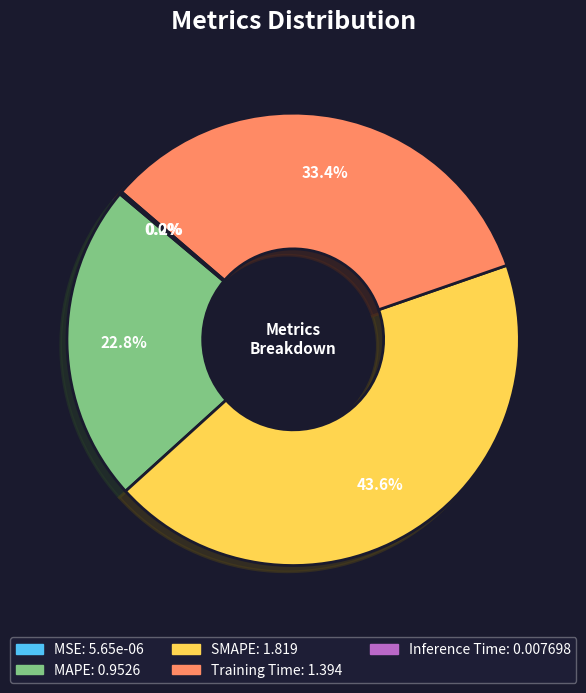

What percentage is NOT represented by MAPE?

77.2%